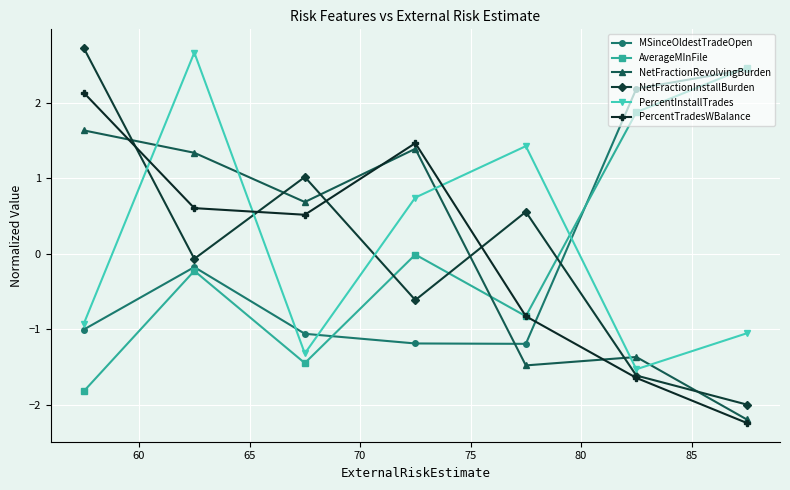

What are all the series names shown in the legend?

MSinceOldestTradeOpen, AverageMInFile, NetFractionRevolvingBurden, NetFractionInstallBurden, PercentInstallTrades, PercentTradesWBalance